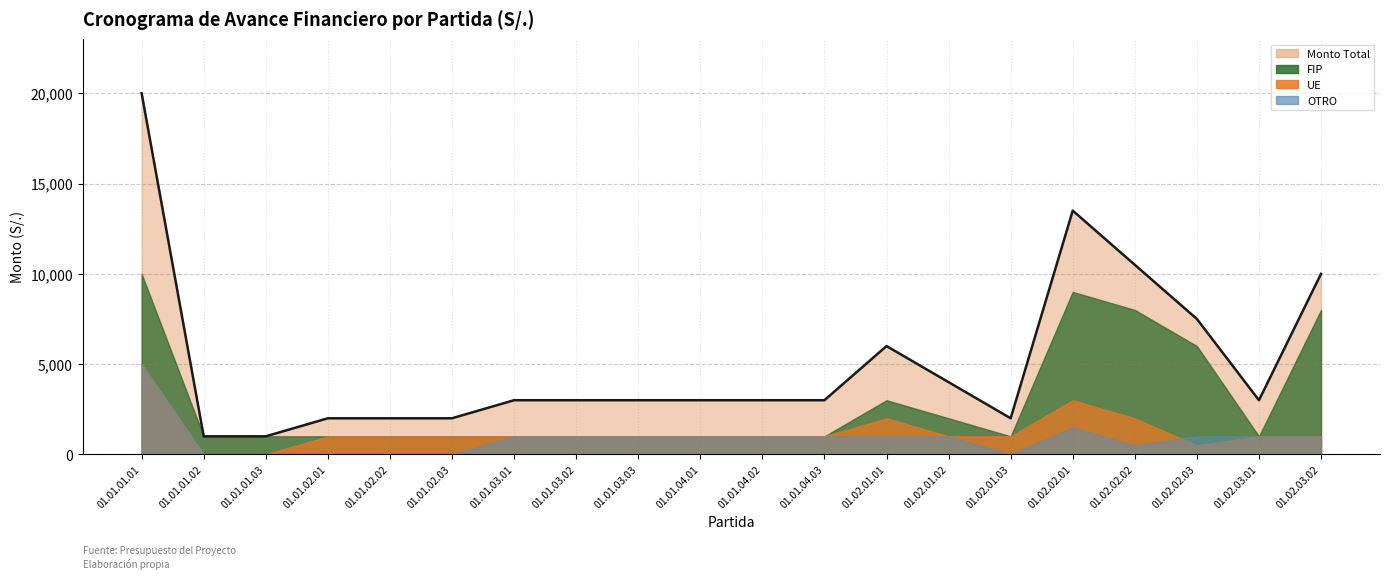

True or false: Monto Total and FIP intersect in this chart.

False